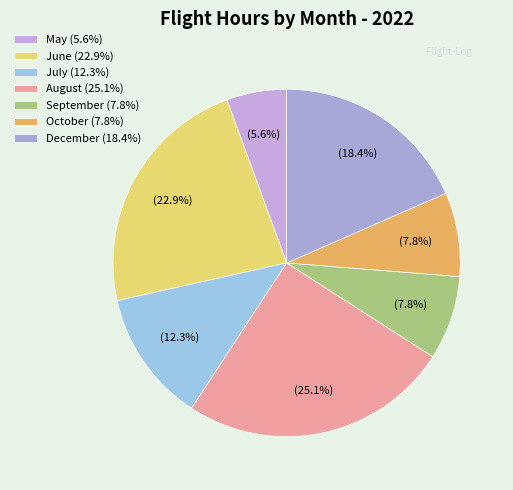

How many segments does this pie chart have?

7